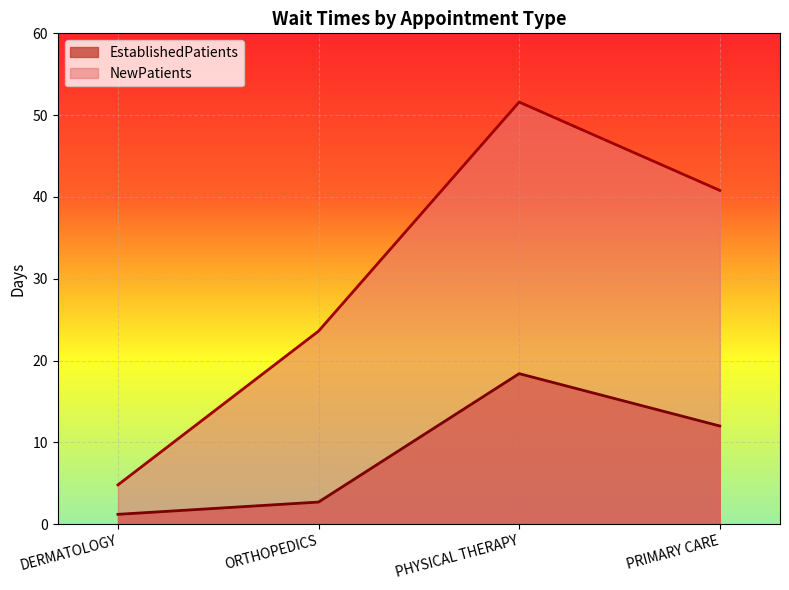

What is the difference between the second highest and minimum values in the EstablishedPatients series?

10.8